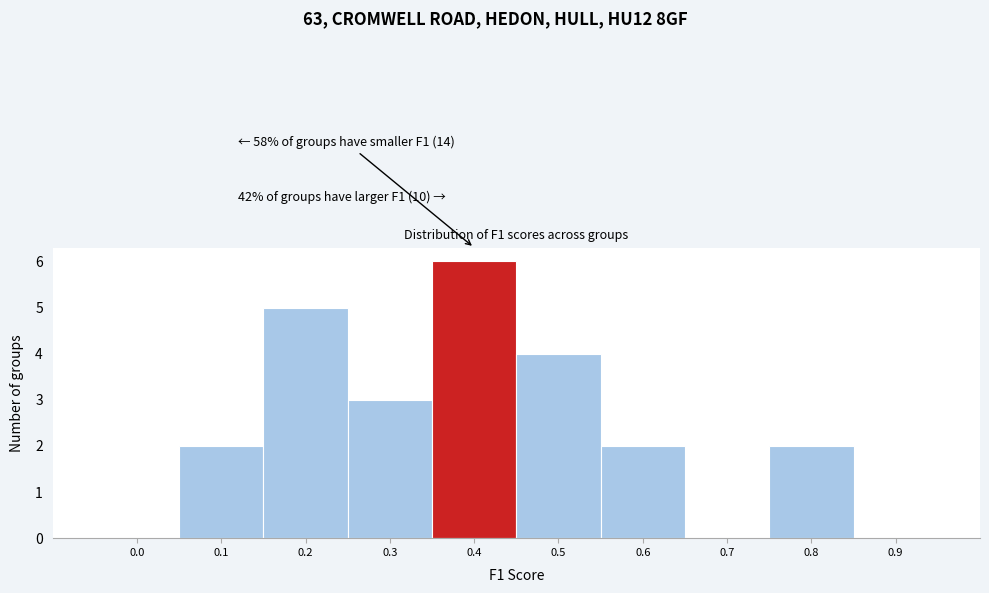

Reading left to right, extract all data points from this chart.

0.0=0	0.1=2	0.2=5	0.3=3	0.4=6	0.5=4	0.6=2	0.7=0	0.8=2	0.9=0